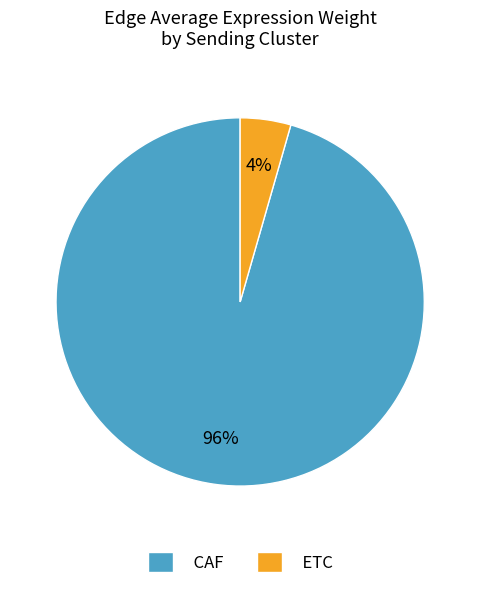

Between ETC and CAF, which is larger?

CAF